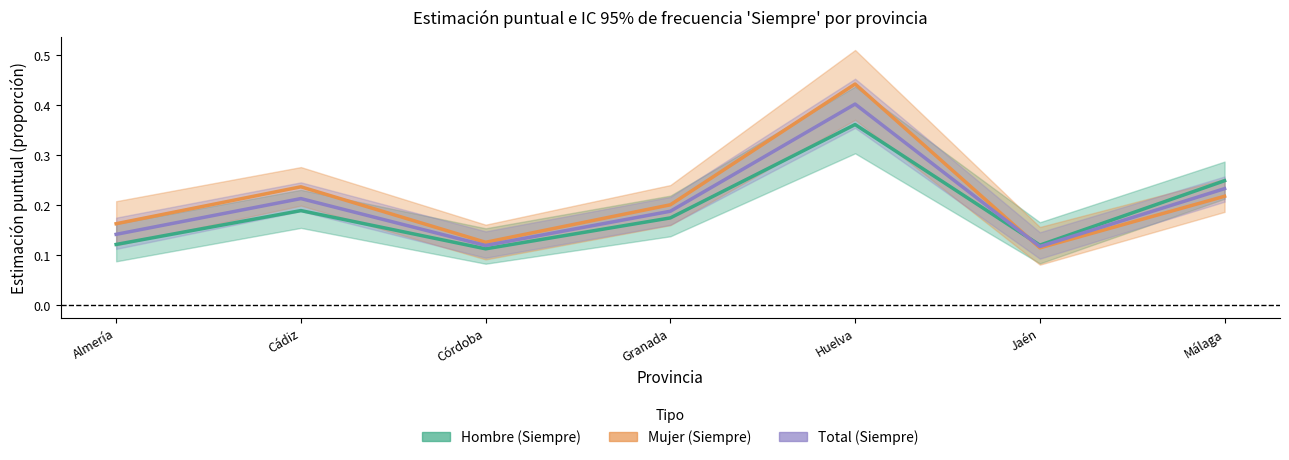

In Total, how many points are higher than both neighbors (excluding endpoints)?

2